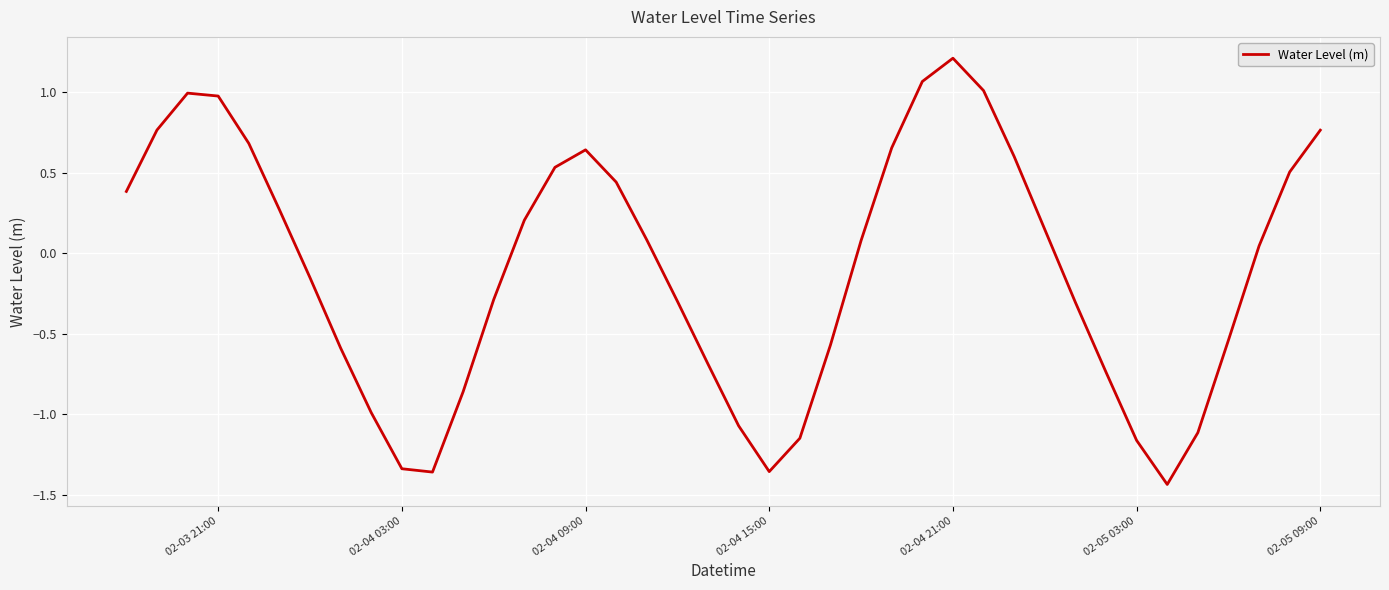

What is the maximum value shown in the chart?

1.2